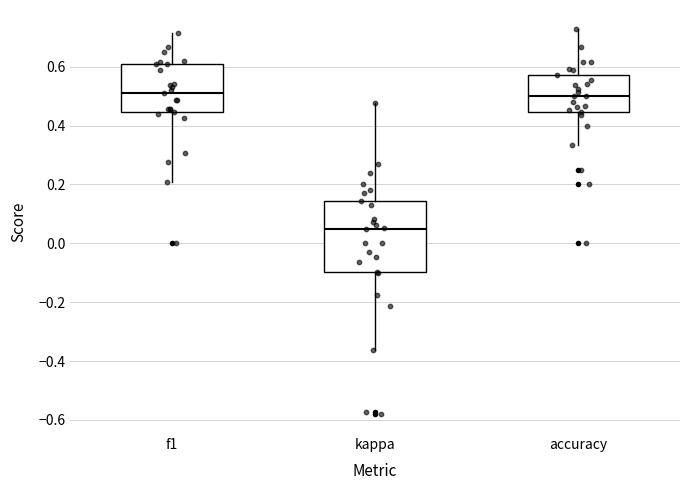

Reading left to right, transcribe this box plot: for each box, give where its median line is, the range the box spans, and where its two whiskers end, as read against the y-axis. The values are not printed on the chart, so give them approximately, as read against the axis.

f1: median 0.52, box 0.44 to 0.60, whiskers 0.20 to 0.72
kappa: median 0.04, box -0.10 to 0.14, whiskers -0.36 to 0.48
accuracy: median 0.50, box 0.44 to 0.58, whiskers 0.34 to 0.72